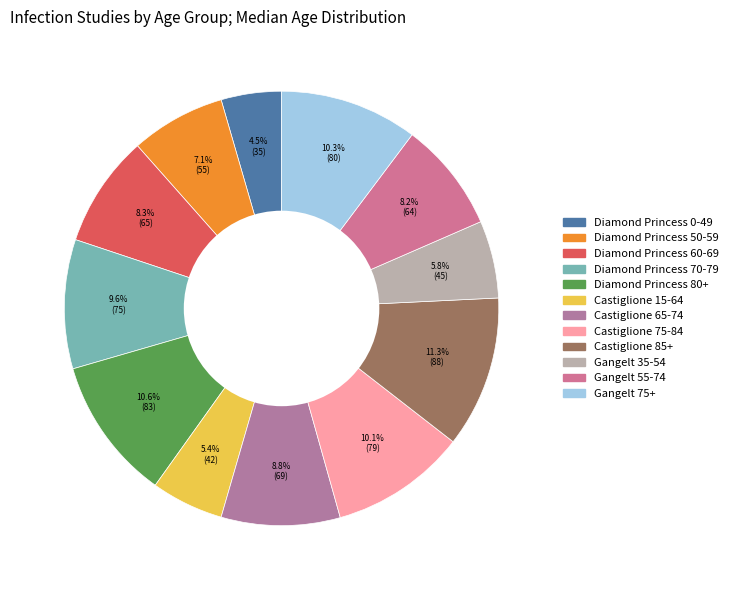

Does any single category account for the majority?

No